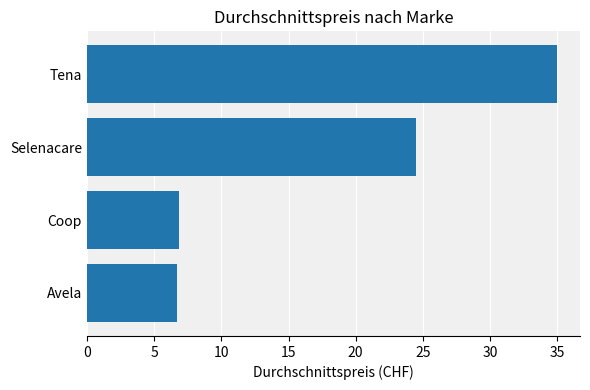

Reading bottom to top, extract all data points from this chart.

Avela=6.7	Coop=6.8	Selenacare=24.5	Tena=35.0